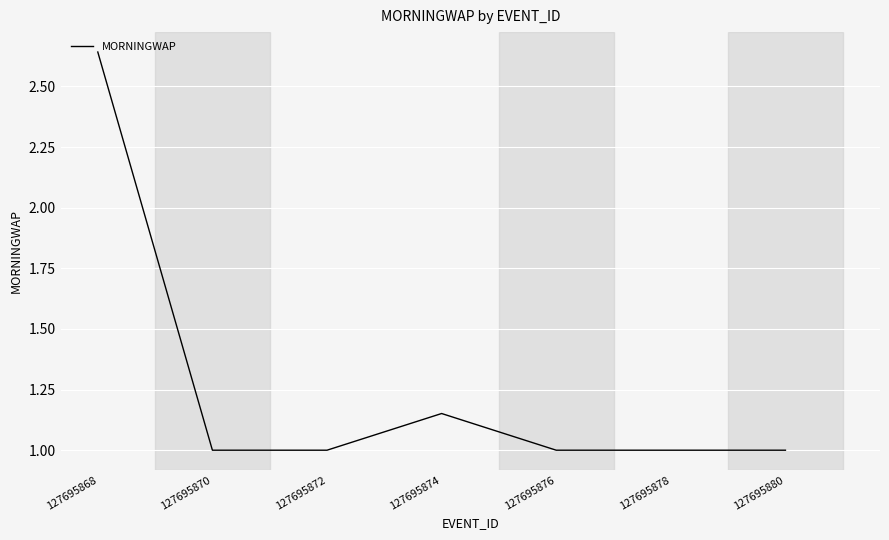

The value at 127695880 is 1.0. True or false?

True